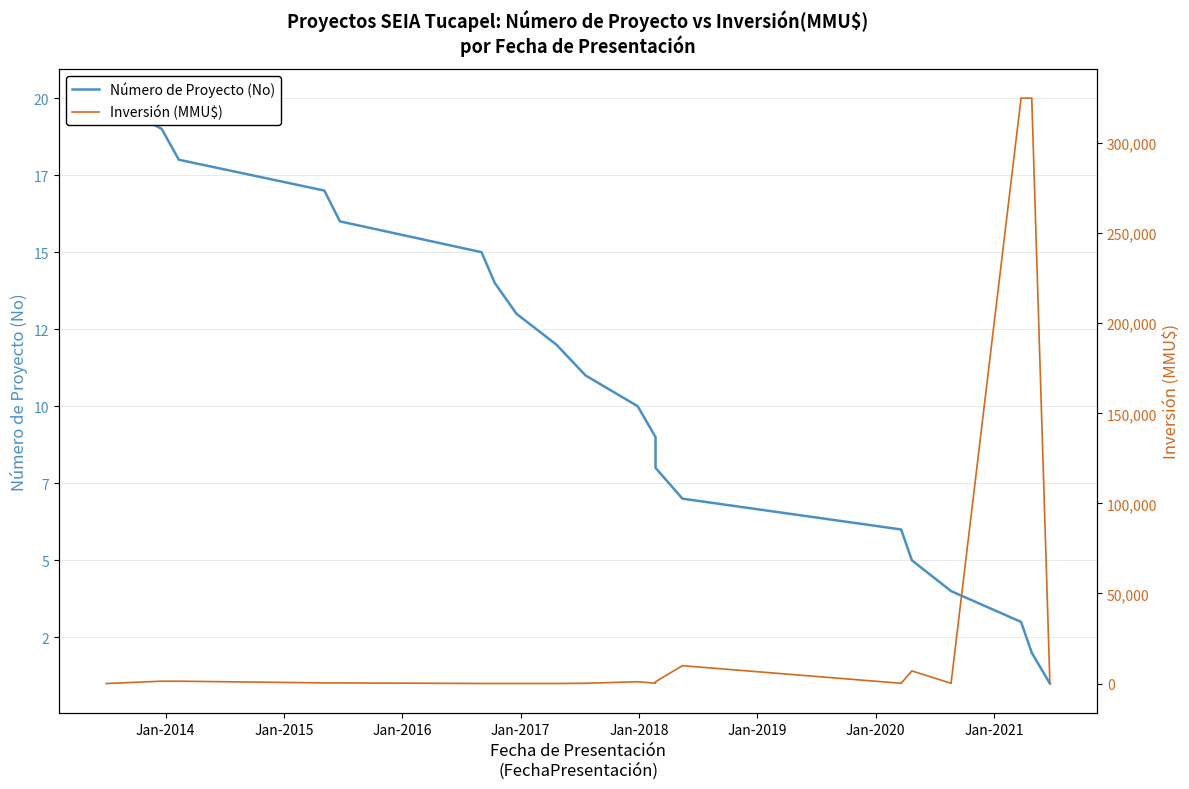

Rank the series by their maximum value, from highest to lowest.

Inversión (MMU$), Número de Proyecto (No)